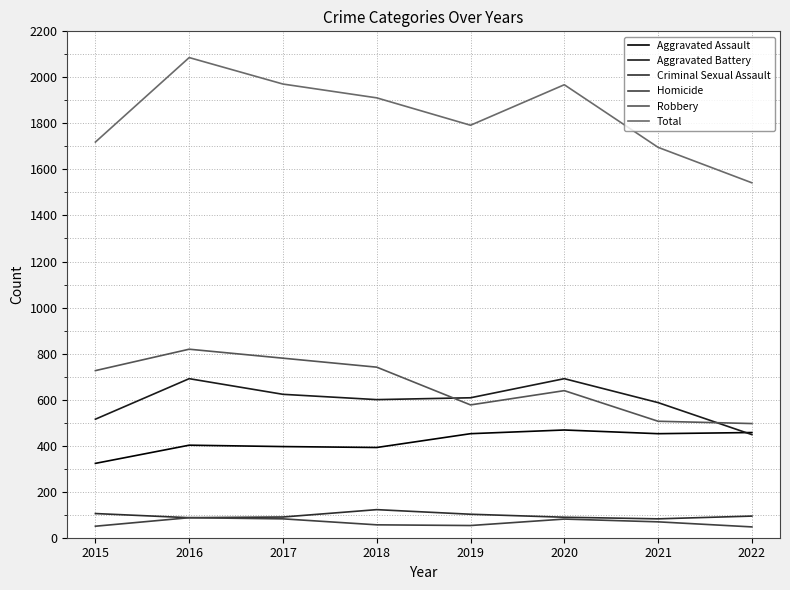

What is the average value of the Homicide series?

66